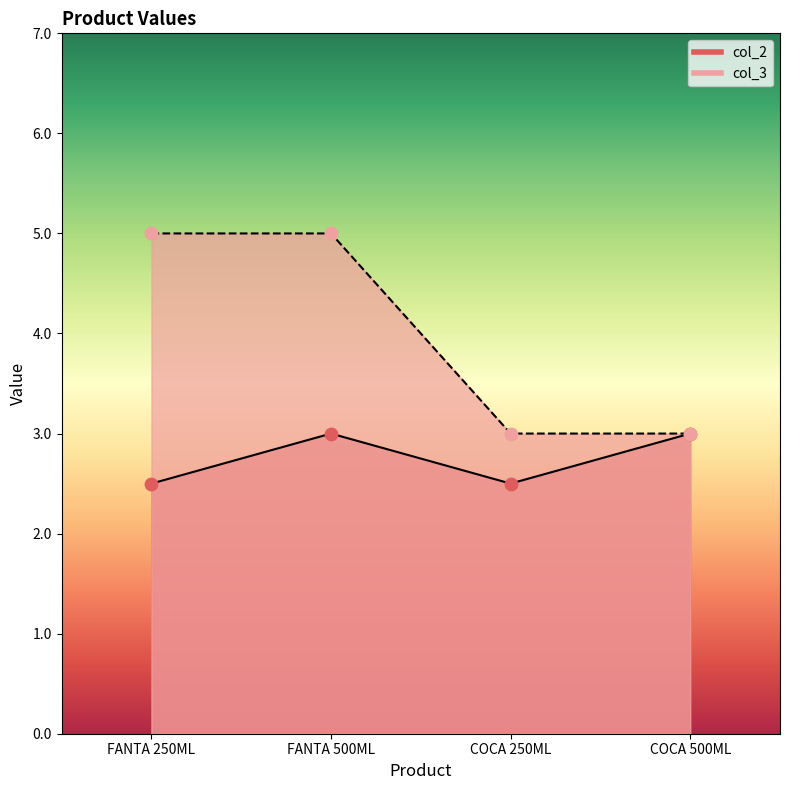

What are all the series names shown in the legend?

col_2, col_3